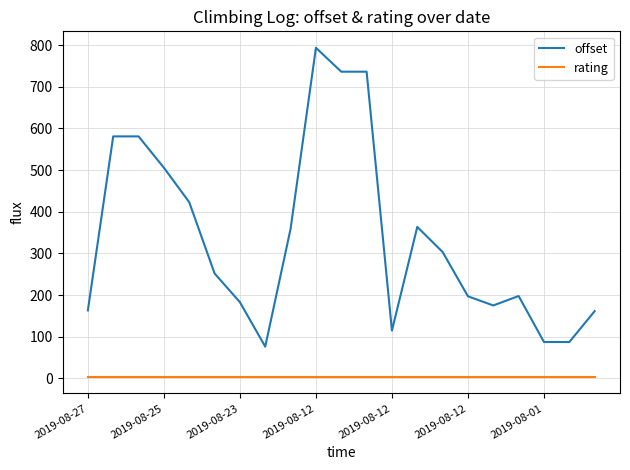

What is the maximum value for offset?

793.8